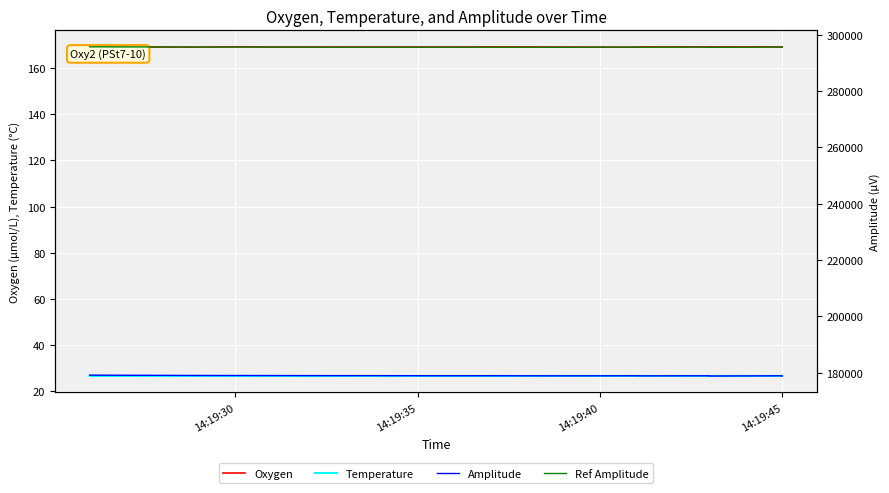

What are all the series names shown in the legend?

Oxygen, Temperature, Amplitude, Ref Amplitude